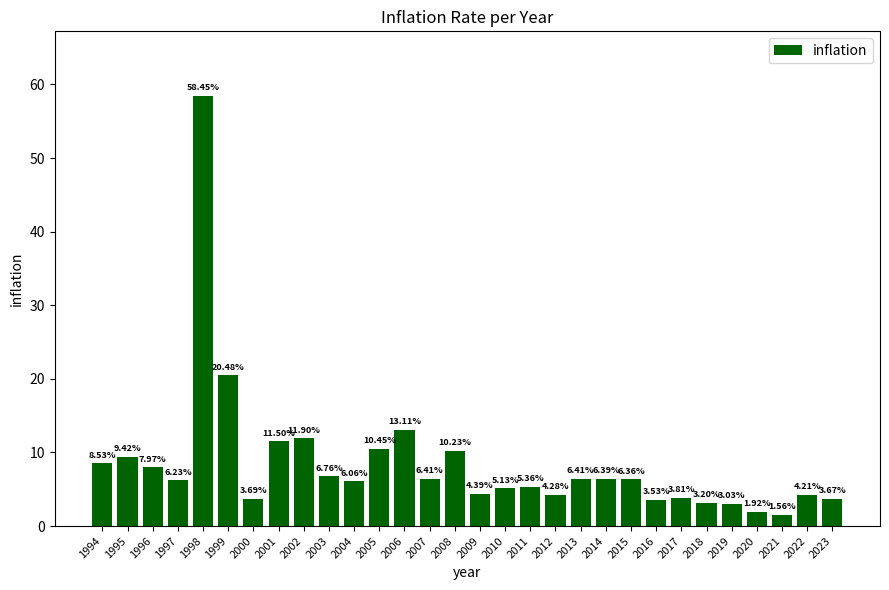

What is the approximate value at 2002?

11.9